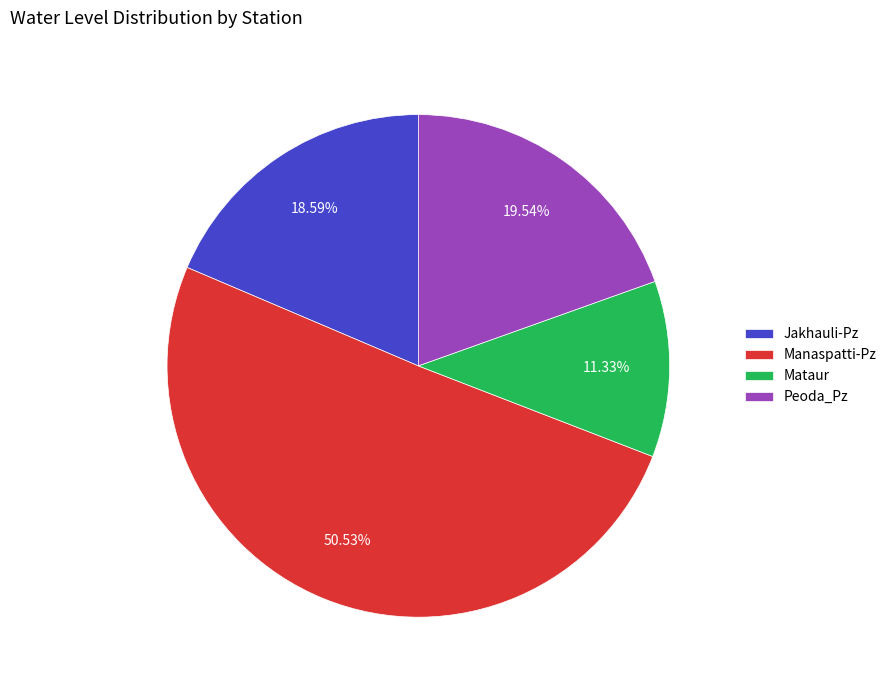

What is the total percentage of Peoda_Pz and Mataur?

30.9%